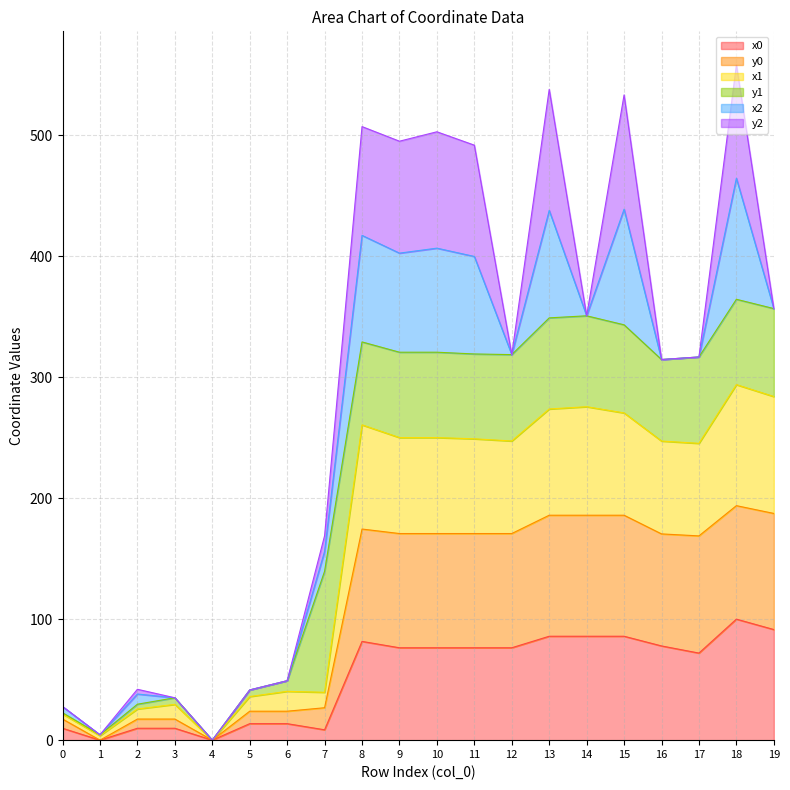

The x0 series shows 0.0 at 4. True or false?

True